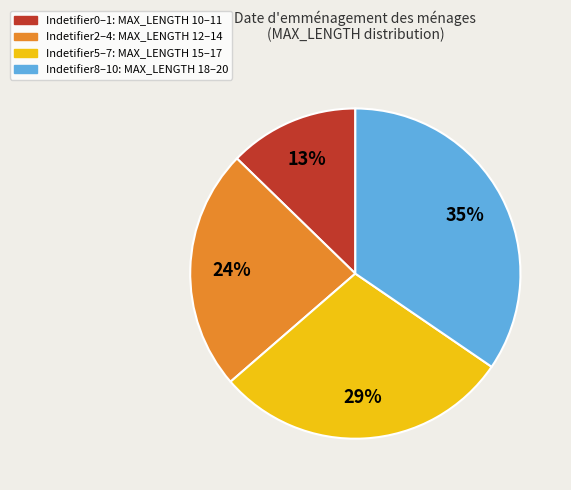

Approximately how many times larger is the value at Indetifier8–10: MAX_LENGTH 18–20 compared to Indetifier5–7: MAX_LENGTH 15–17?

1.2